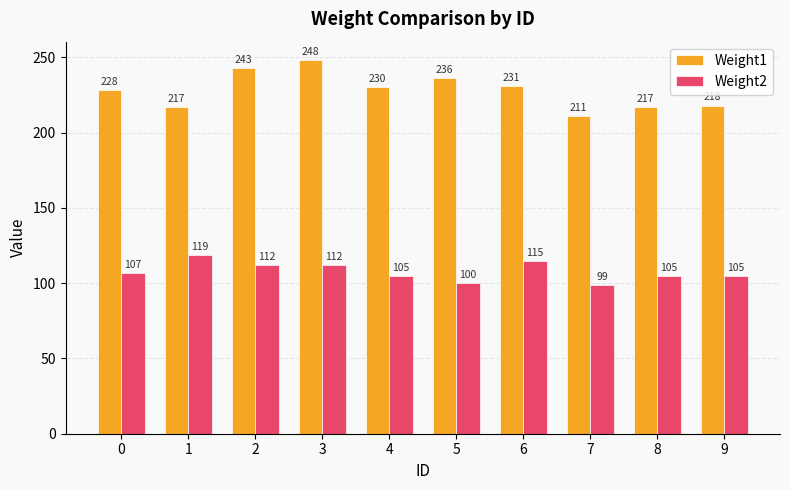

What are all the series names shown in the legend?

Weight1, Weight2